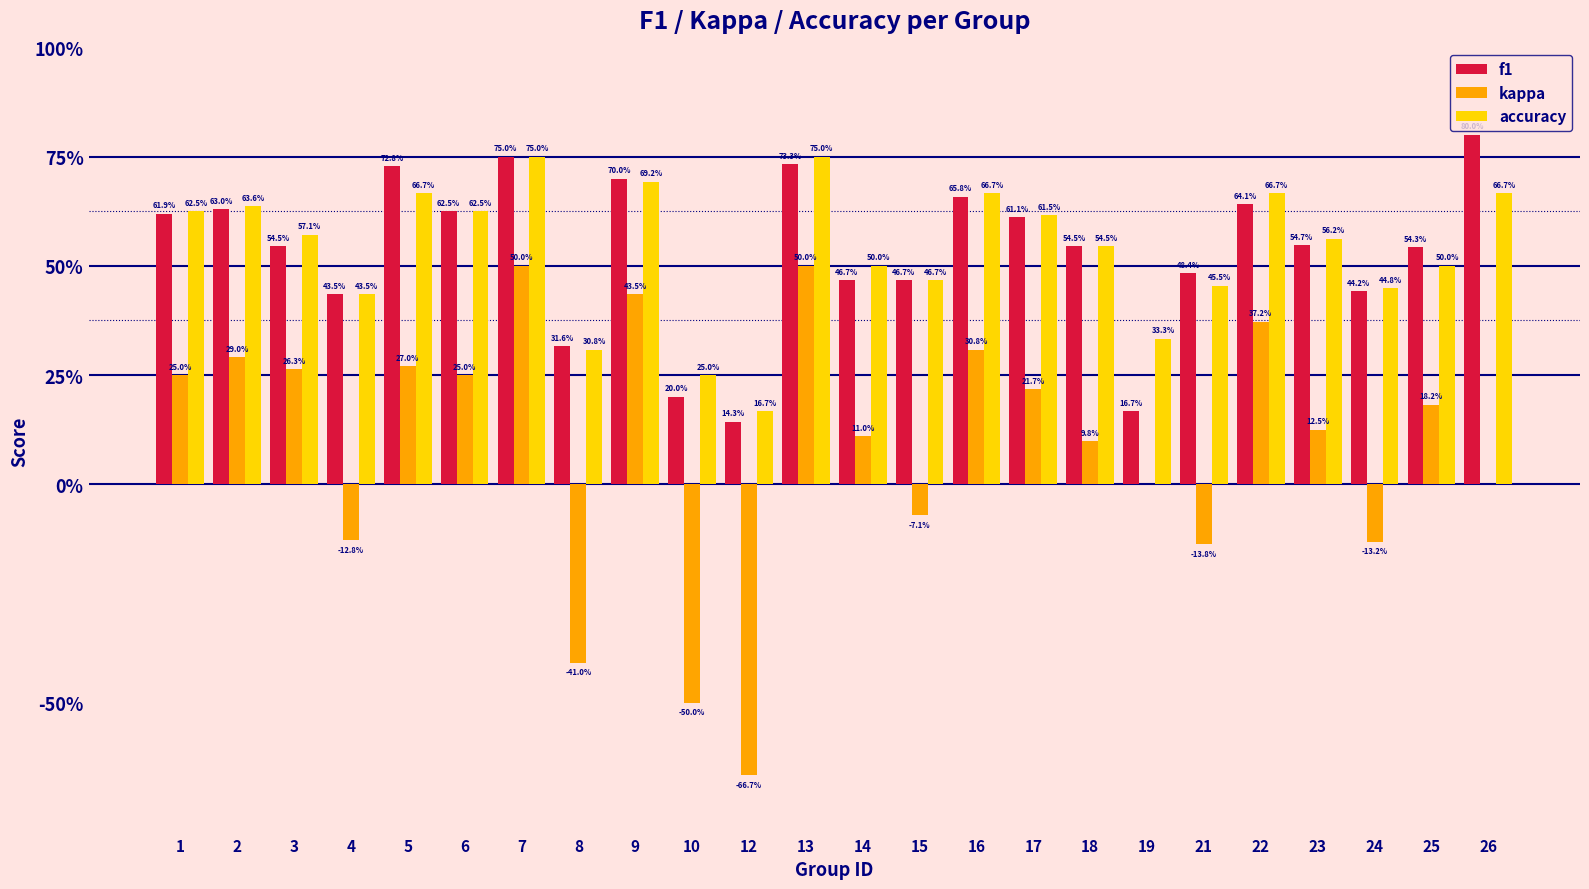

What are all the series names shown in the legend?

f1, kappa, accuracy